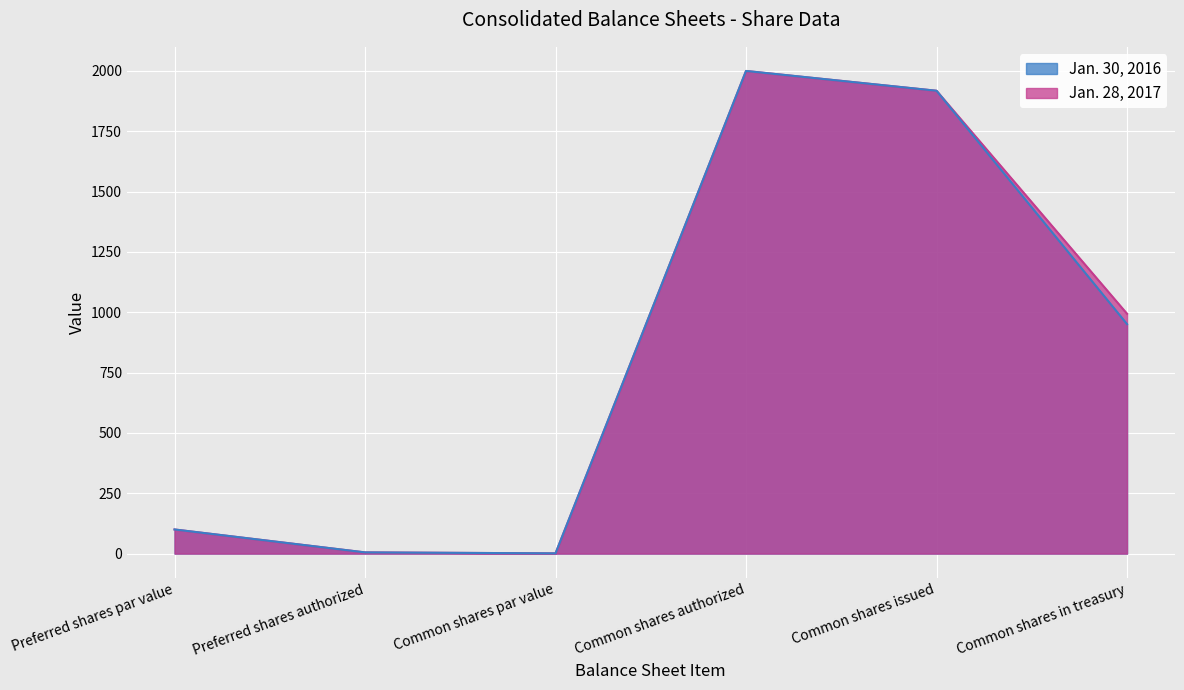

Where is the first local maximum for Jan. 30, 2016?

Common shares authorized